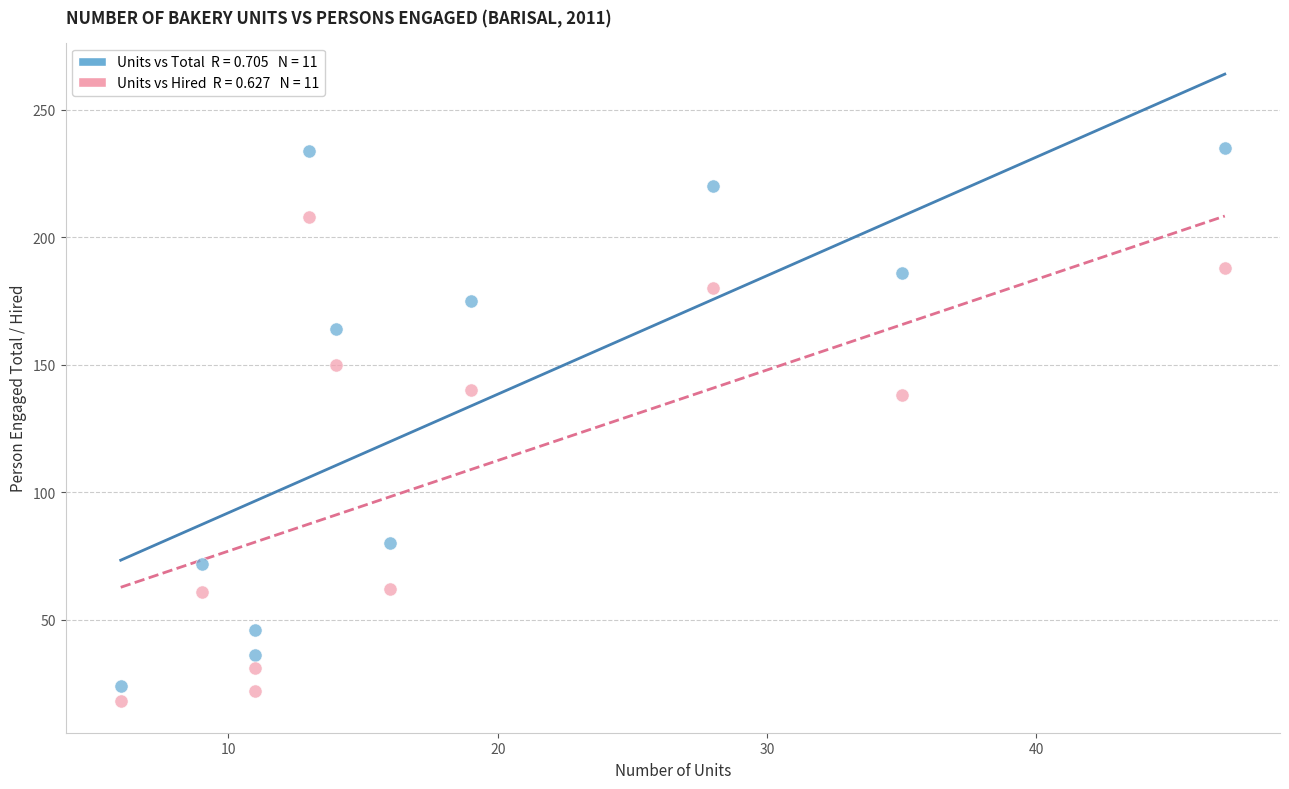

Across all data points, what is the range of X values (max minus min)?

41